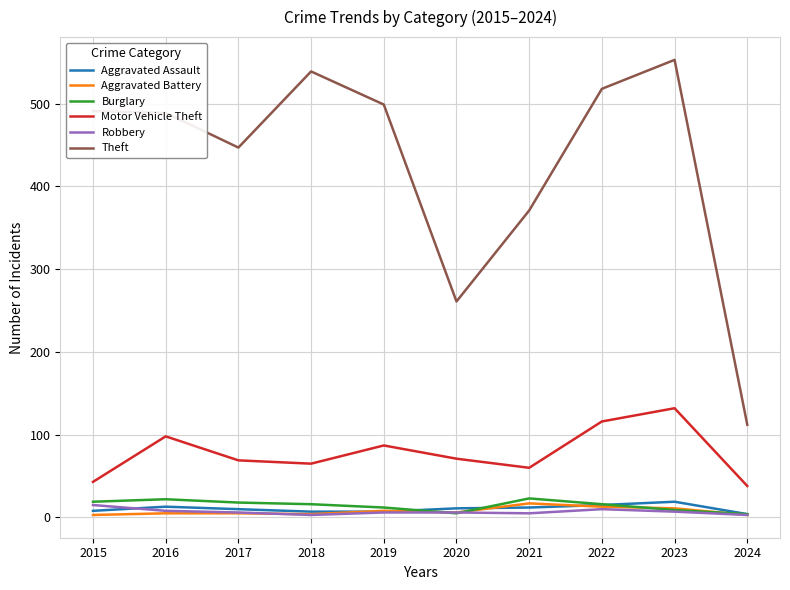

Is the value of Robbery at 2015 greater than the value of Motor Vehicle Theft at 2015?

No